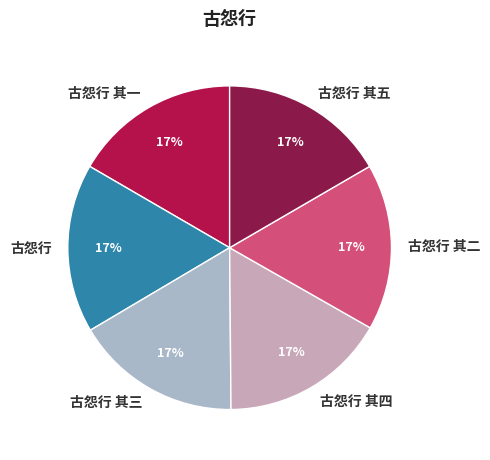

Combined, do 古怨行 and 古怨行 其三 account for over 50%?

No